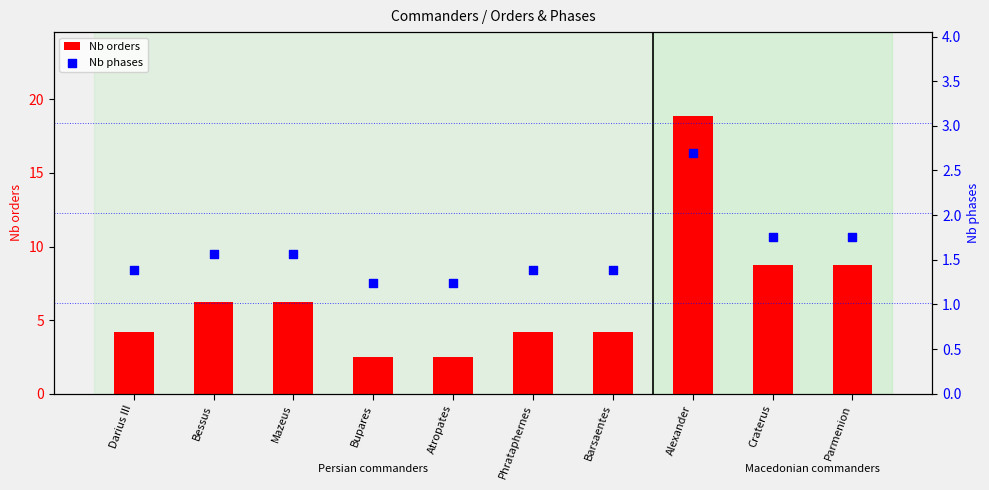

Which series has the widest spread of Y values?

Nb orders